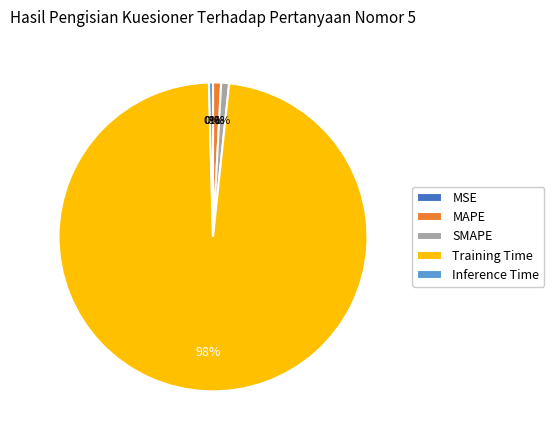

True or false: Training Time accounts for 84% of the total.

False